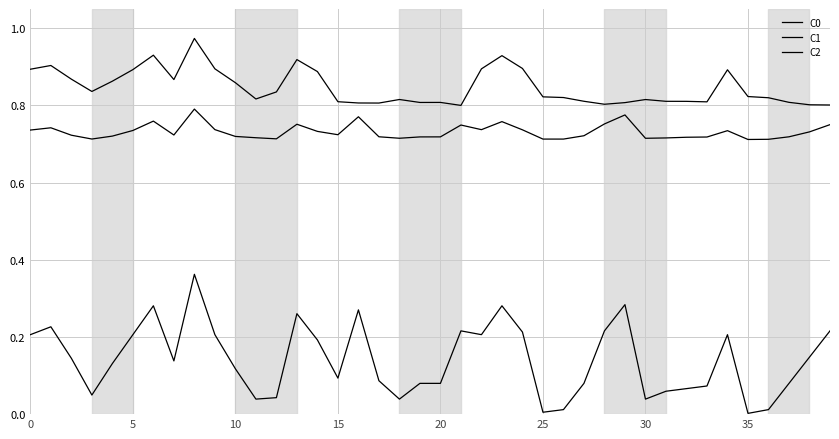

At which category is the sum across all series the highest?

8